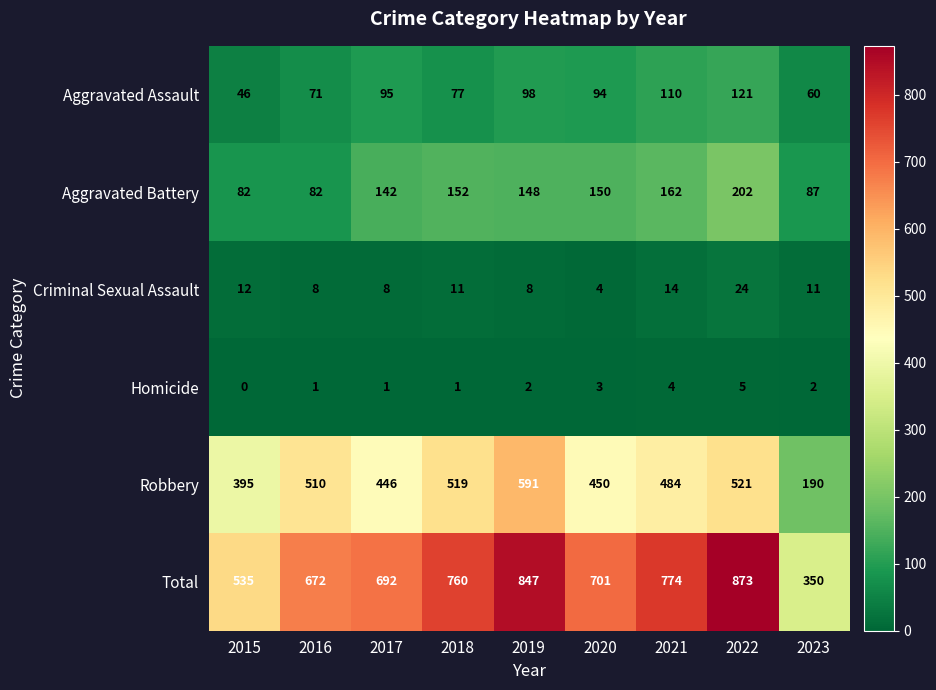

Which category has the lowest value in the Aggravated Assault series?

2015